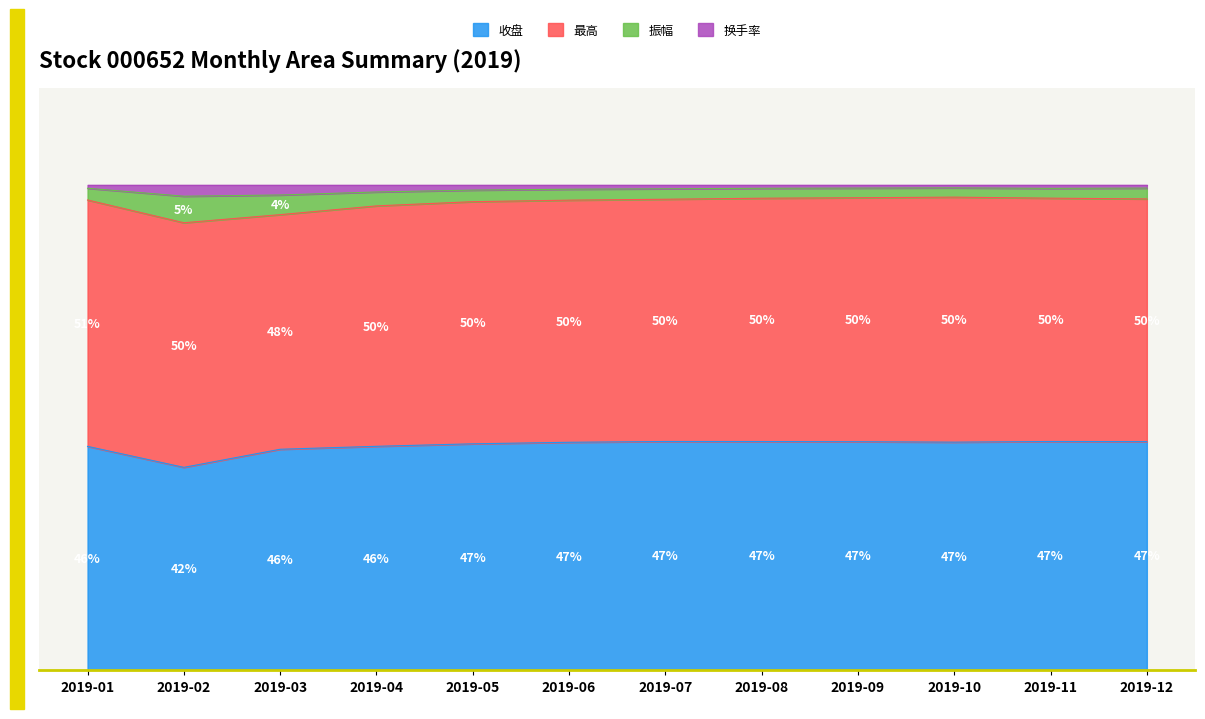

What is the difference between the highest and lowest values at 2019-02?

5.5